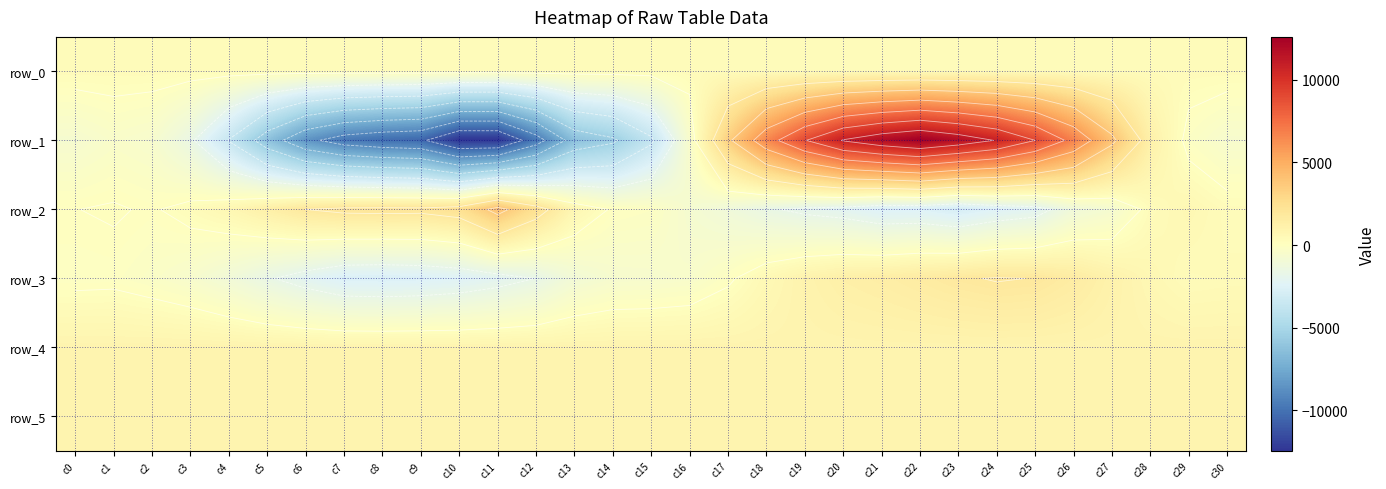

Reading left to right, what are all the values shown in this chart?

row_0: c0=328.4	c1=328.4	c2=328.4	c3=328.5	c4=328.6	c5=328.6	c6=328.6	c7=328.7	c8=328.8	c9=328.8	c10=328.9	c11=328.9	c12=329.0	c13=329.0	c14=329.1	c15=329.1	c16=329.2	c17=329.2	c18=329.3	c19=329.3	c20=329.4	c21=329.4	c22=329.5	c23=329.5	c24=329.6	c25=329.6	c26=329.7	c27=329.7	c28=329.8	c29=329.8	c30=329.9
row_1: c0=-661.0	c1=-383.0	c2=-552.0	c3=-1537.0	c4=-3567.0	c5=-6160.0	c6=-8441.0	c7=-9643.0	c8=-10117.0	c9=-10368.0	c10=-12445.0	c11=-12442.0	c12=-9668.0	c13=-6276.0	c14=-5525.0	c15=-3735.0	c16=-447.0	c17=3354.0	c18=6475.0	c19=8932.0	c20=10898.0	c21=11904.0	c22=12584.0	c23=11774.0	c24=10708.0	c25=9009.0	c26=6689.0	c27=3956.0	c28=1174.0	c29=-149.0	c30=-559.0
row_2: c0=62.0	c1=122.0	c2=10.0	c3=295.0	c4=662.0	c5=1255.0	c6=1861.0	c7=2114.0	c8=2151.0	c9=2125.0	c10=2445.0	c11=4117.0	c12=2443.0	c13=673.0	c14=-15.0	c15=-115.0	c16=-703.0	c17=-1113.0	c18=-1596.0	c19=-1932.0	c20=-2156.0	c21=-2558.0	c22=-2550.0	c23=-2918.0	c24=-2454.0	c25=-2168.0	c26=-1101.0	c27=-688.0	c28=311.0	c29=622.0	c30=305.0
row_3: c0=-112.0	c1=-86.0	c2=-274.0	c3=-538.0	c4=-1005.0	c5=-1618.0	c6=-2157.0	c7=-2622.0	c8=-2674.0	c9=-2601.0	c10=-2431.0	c11=-2115.0	c12=-1706.0	c13=-936.0	c14=-616.0	c15=-576.0	c16=-471.0	c17=-48.0	c18=551.0	c19=987.0	c20=1260.0	c21=1392.0	c22=1580.0	c23=1777.0	c24=1908.0	c25=1840.0	c26=1536.0	c27=1063.0	c28=643.0	c29=341.0	c30=396.0
row_4: c0=910.0	c1=915.0	c2=916.0	c3=914.0	c4=915.0	c5=916.0	c6=911.0	c7=912.0	c8=909.0	c9=913.0	c10=905.0	c11=909.0	c12=901.0	c13=901.0	c14=900.0	c15=899.0	c16=906.0	c17=902.0	c18=909.0	c19=899.0	c20=898.0	c21=909.0	c22=909.0	c23=908.0	c24=914.0	c25=913.0	c26=903.0	c27=909.0	c28=905.0	c29=913.0	c30=914.0
row_5: c0=892.0	c1=889.0	c2=892.0	c3=894.0	c4=891.0	c5=890.0	c6=882.0	c7=891.0	c8=887.0	c9=889.0	c10=889.0	c11=890.0	c12=889.0	c13=888.0	c14=888.0	c15=885.0	c16=887.0	c17=885.0	c18=884.0	c19=881.0	c20=882.0	c21=890.0	c22=889.0	c23=887.0	c24=888.0	c25=892.0	c26=891.0	c27=887.0	c28=887.0	c29=888.0	c30=892.0